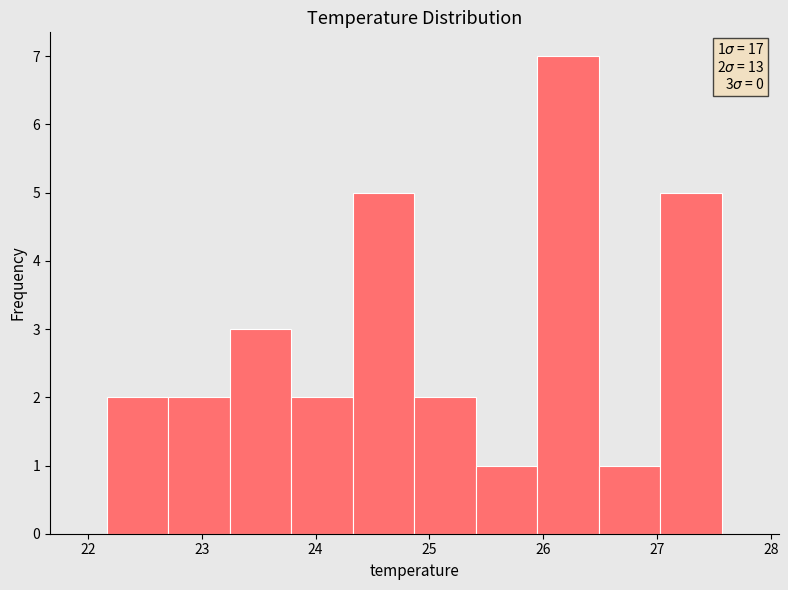

Over which range of the x-axis is the bar tallest?

25.9 to 26.5